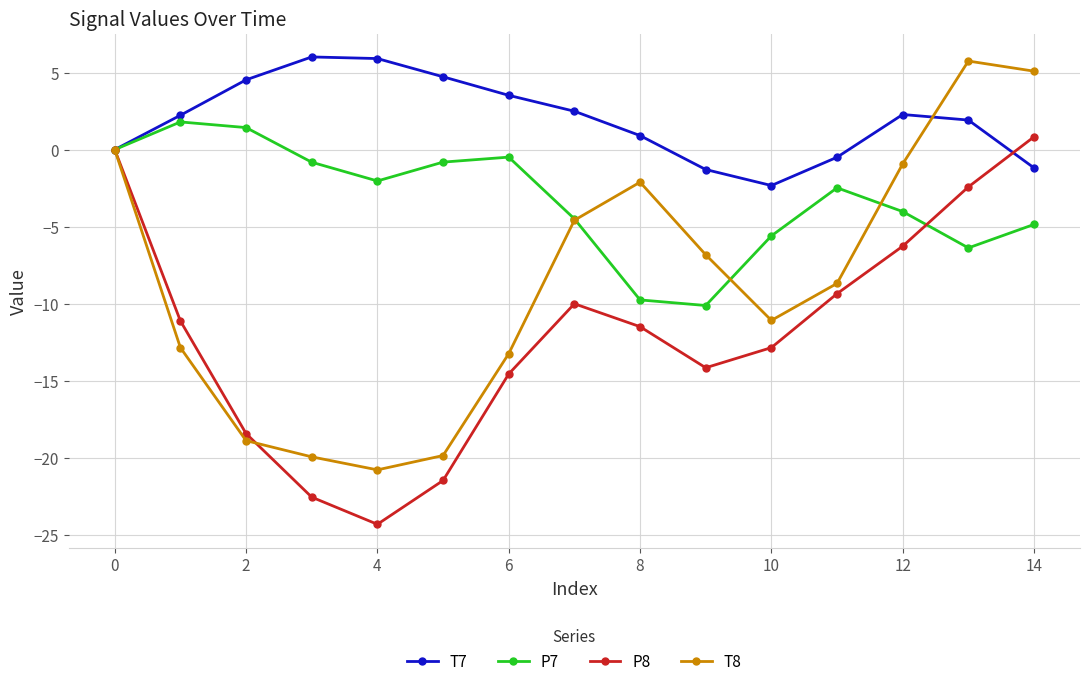

What is the maximum value for T7?

6.0